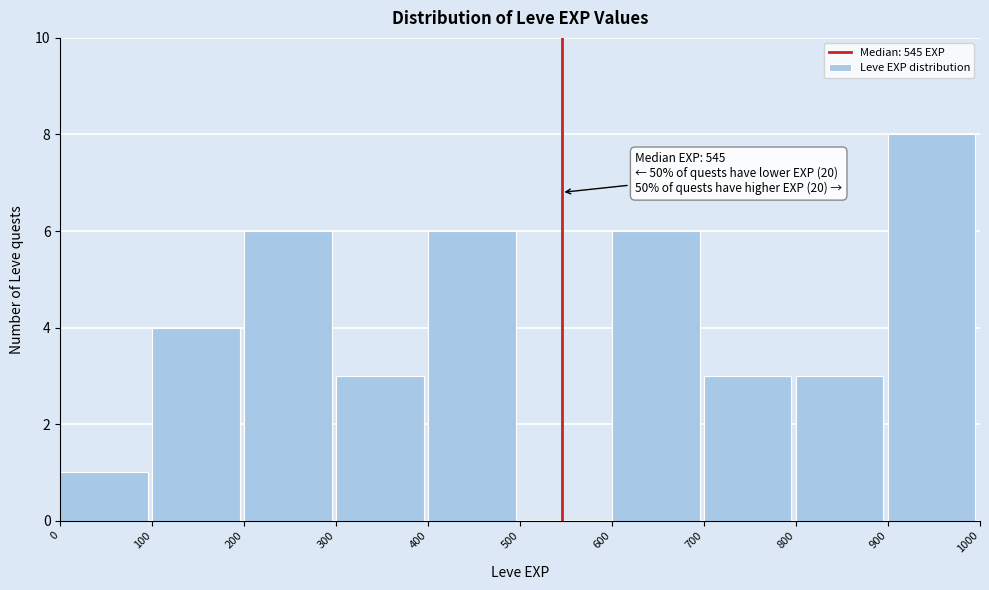

Over which range of the x-axis is the bar tallest?

900 to 1000